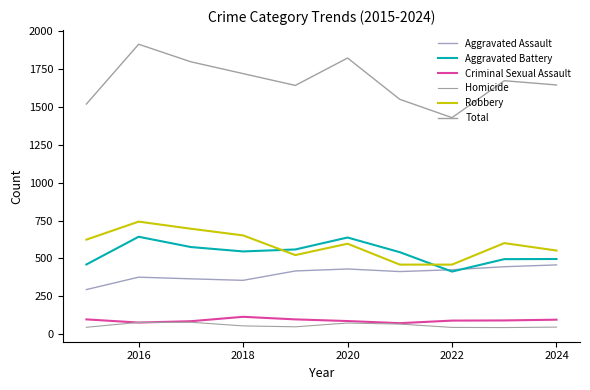

Does the chart display data point markers on the line(s)?

No